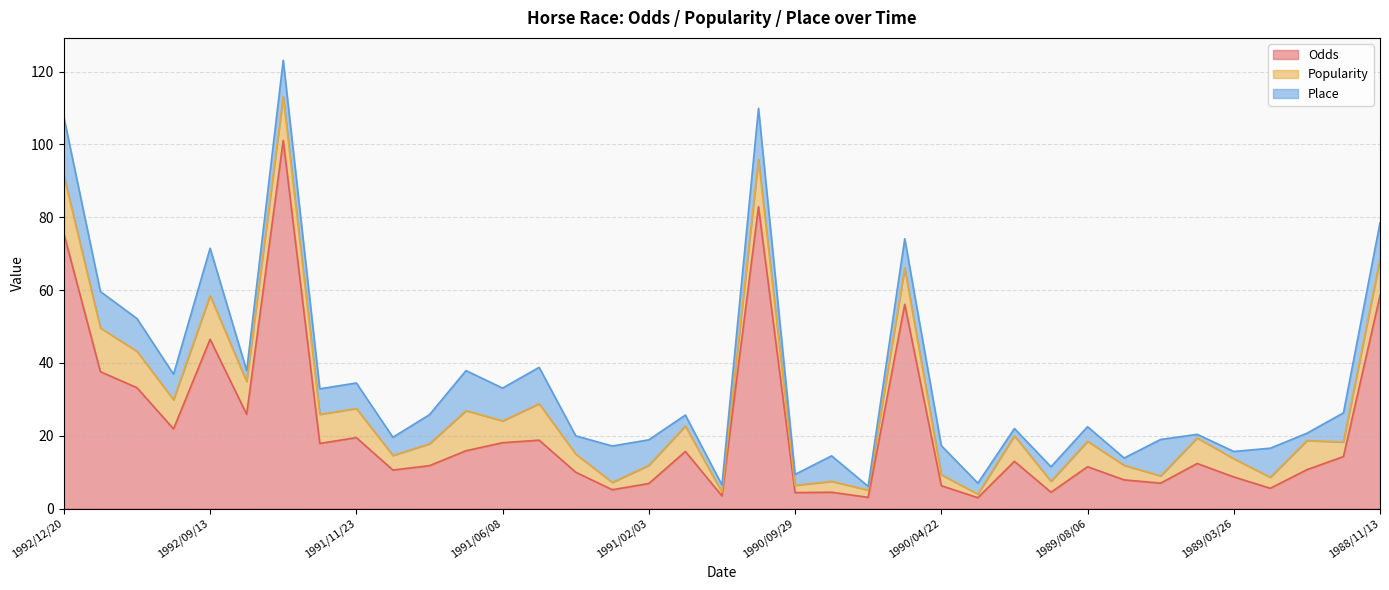

Which series has the largest total across all categories?

Odds